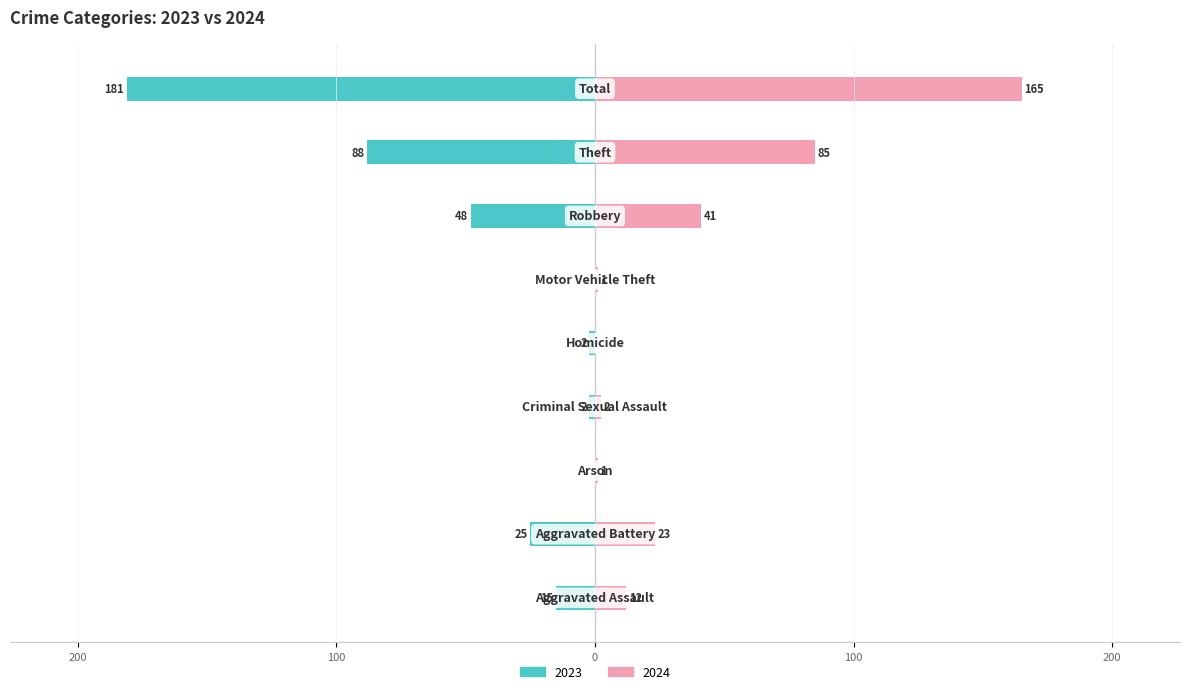

At Motor Vehicle Theft, list the series in order from largest to smallest.

2024, 2023